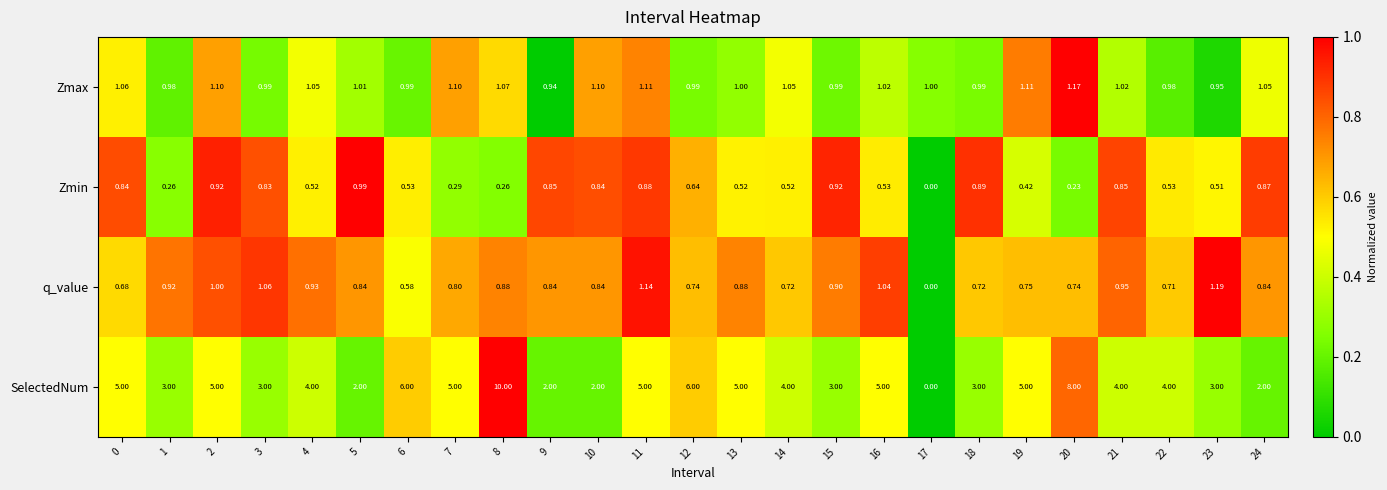

Which series changed the most between 2 and 24?

SelectedNum